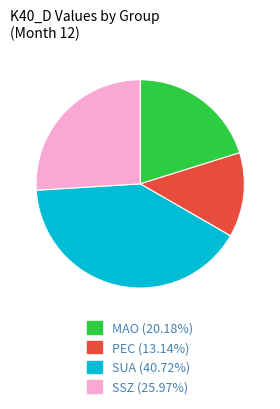

How many slices are in this pie chart?

4